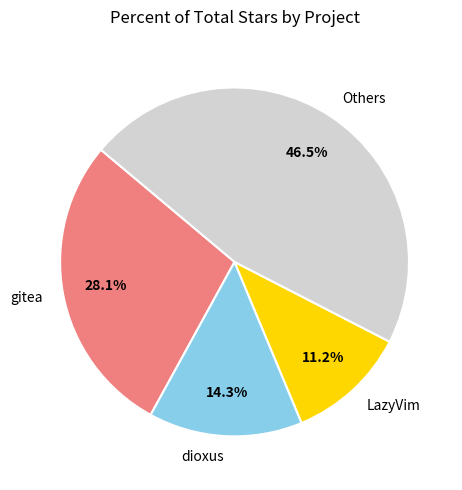

Does any single category account for the majority?

No